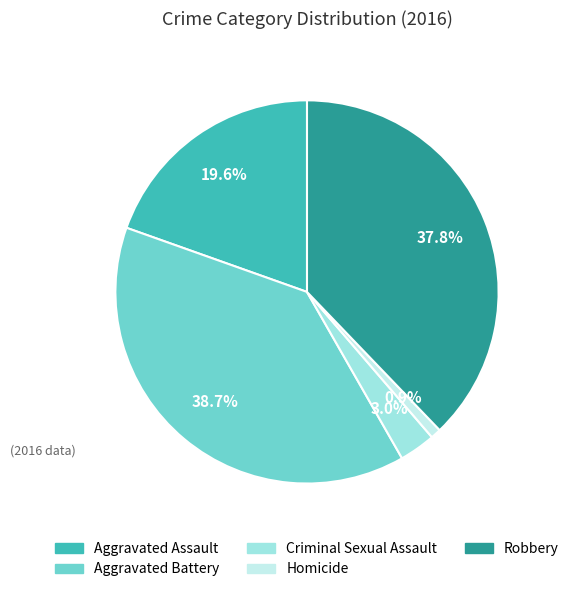

Is Homicide the majority of the pie?

No